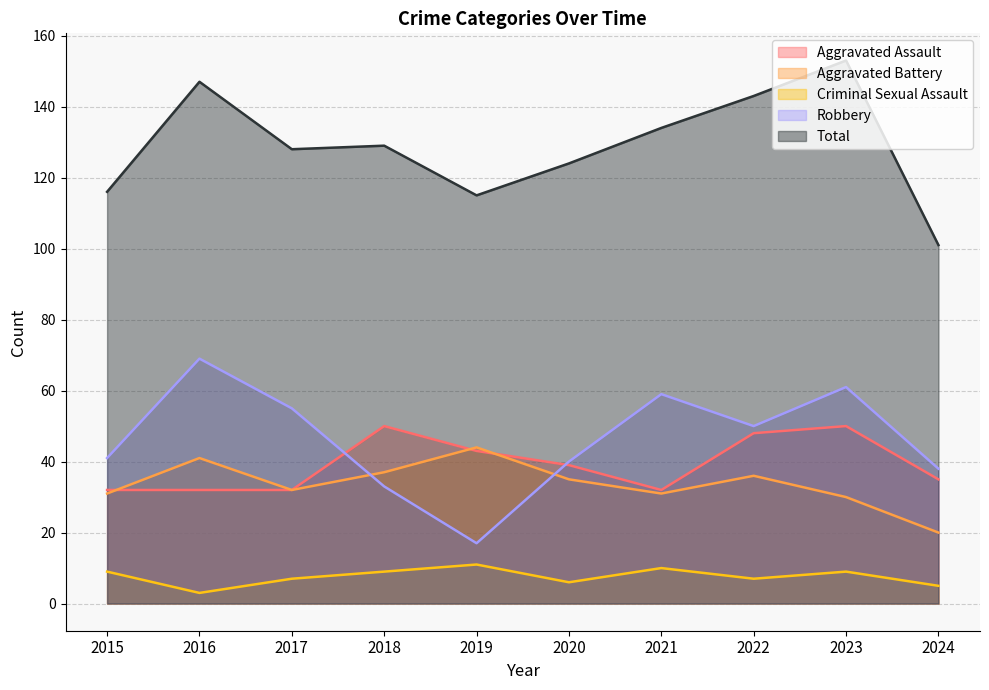

What is the minimum value for Robbery?

17